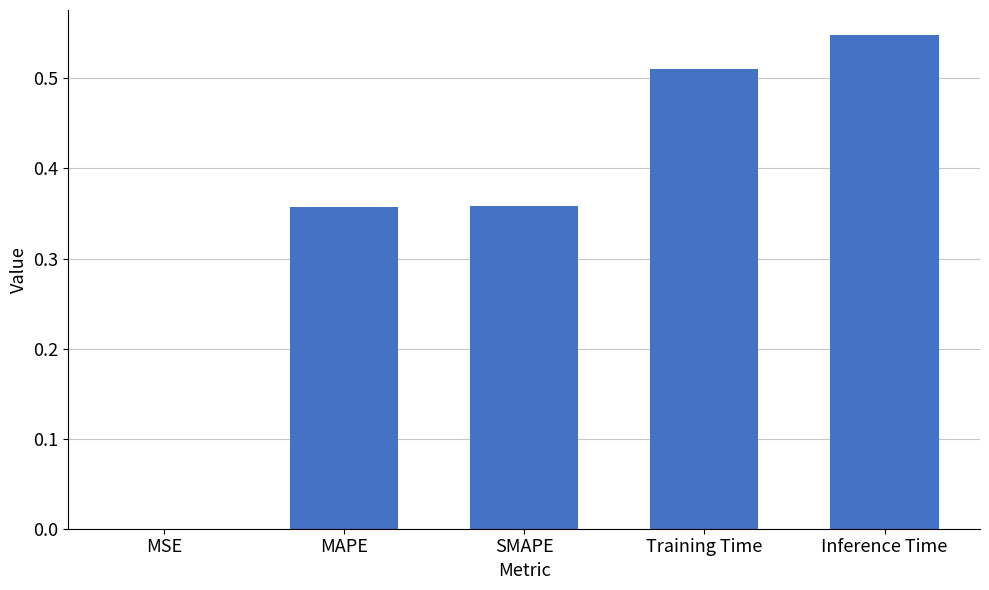

What is the sum of all values?

1.8